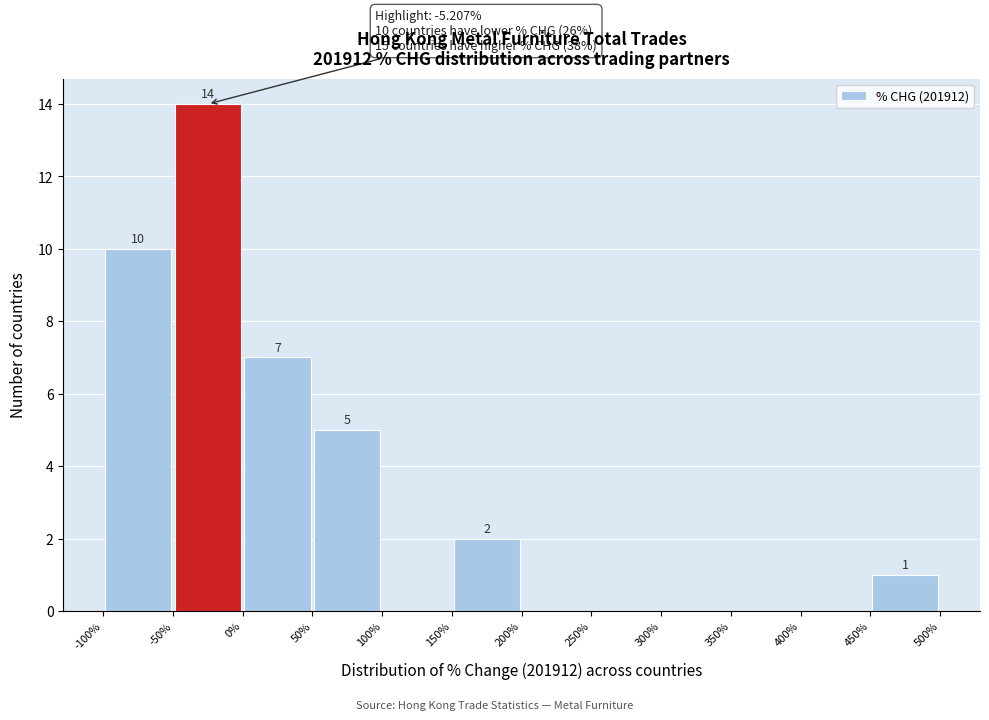

Over which range of the x-axis is the bar tallest?

-50% to 0%